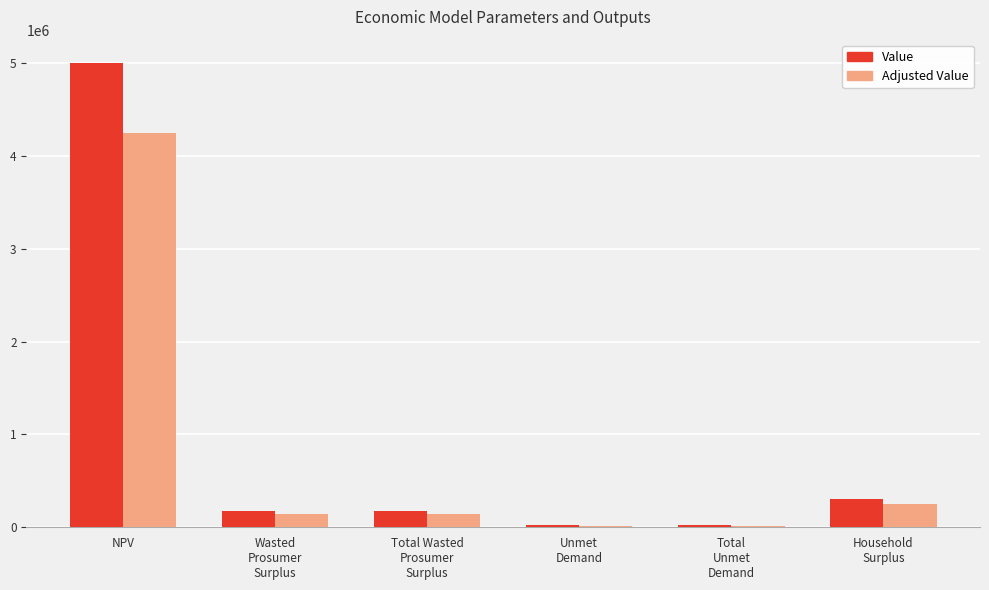

Which series has the largest range (max minus min)?

Value